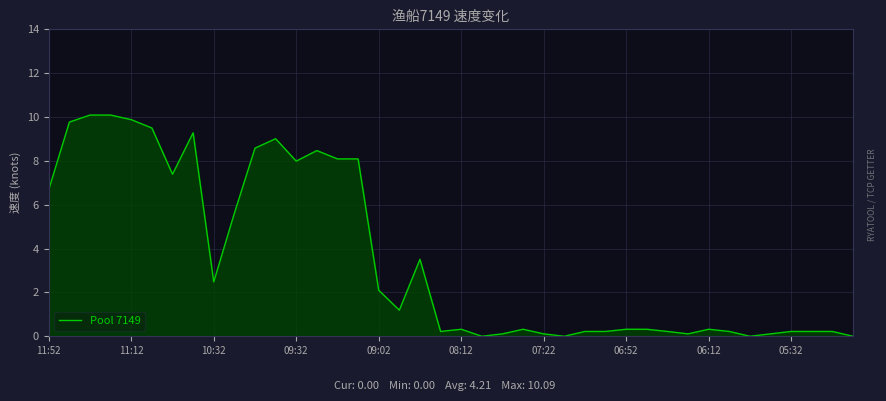

What is the difference between the maximum and minimum values?

10.1